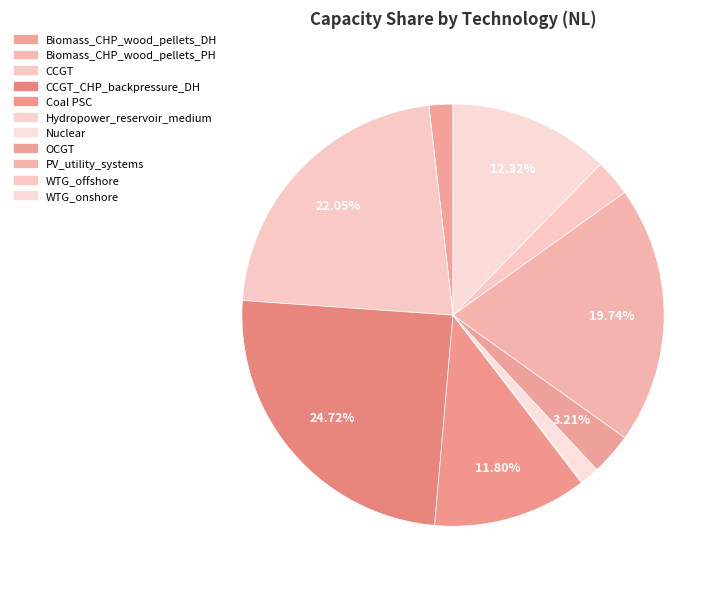

To the nearest percent, what is the difference between the largest and smallest slice percentages?

25%